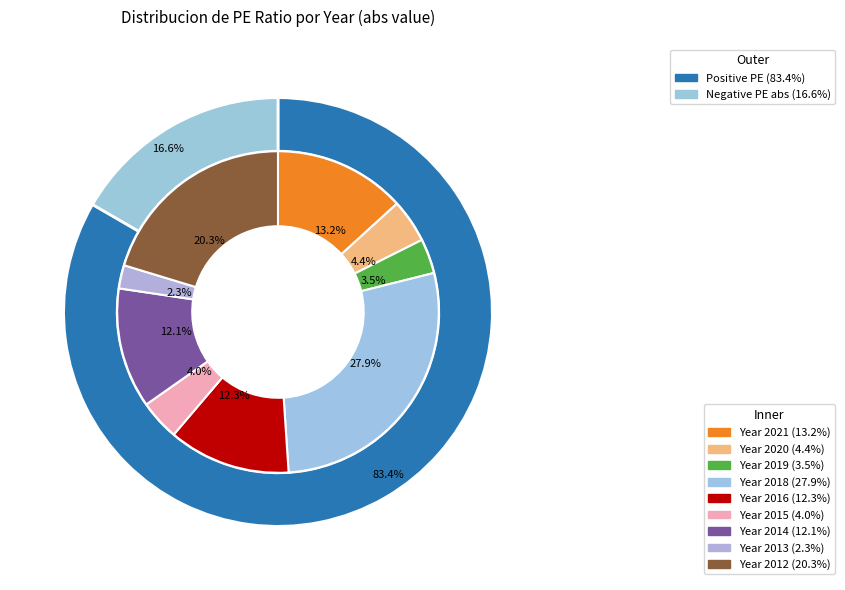

Is 2012 the majority of the pie?

No